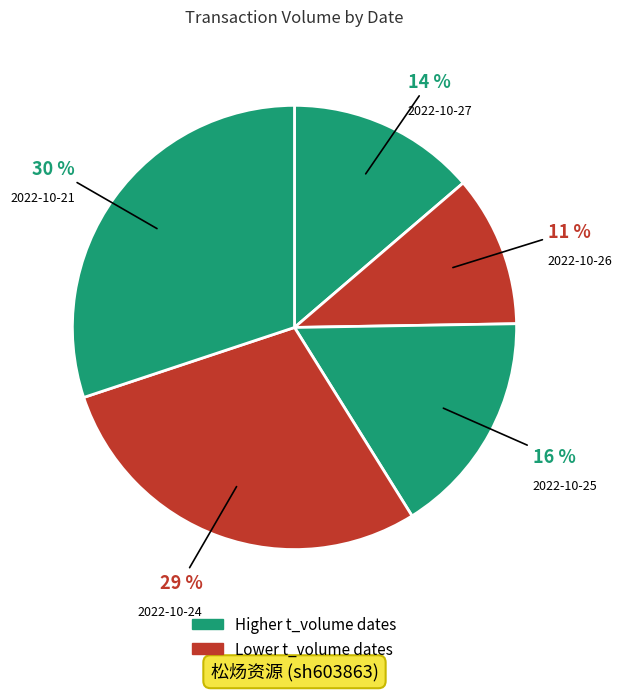

To the nearest percent, what is the average slice percentage?

20%